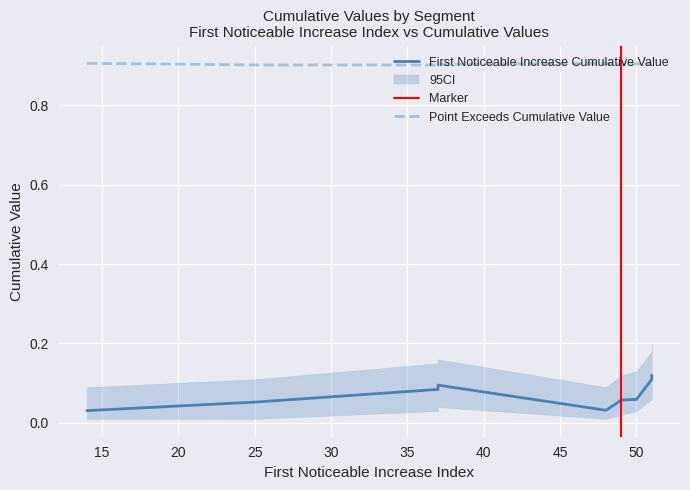

At which label is Point_Exceeds_Cumulative_Value closest to 0?

49